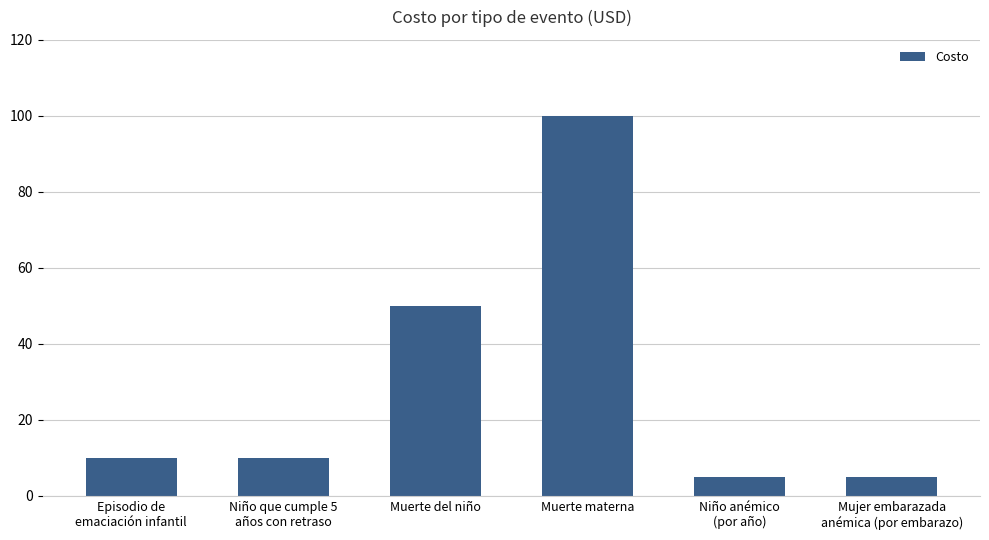

Reading left to right, list all the values displayed in this chart.

10	10	50	100	5	5